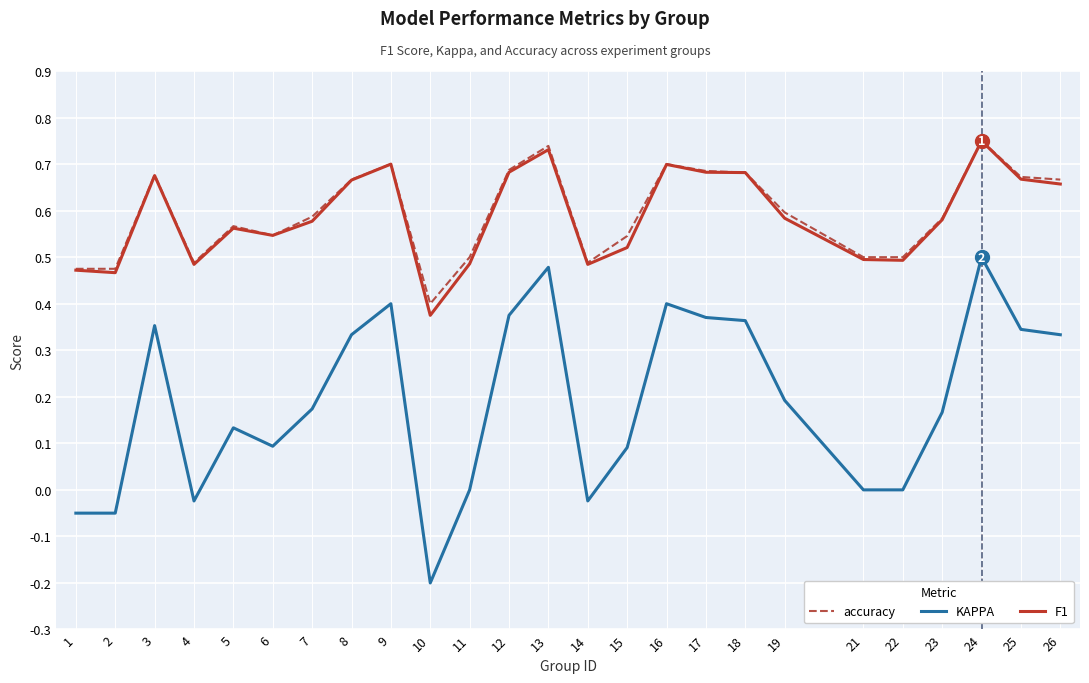

True or false: accuracy and KAPPA intersect in this chart.

False